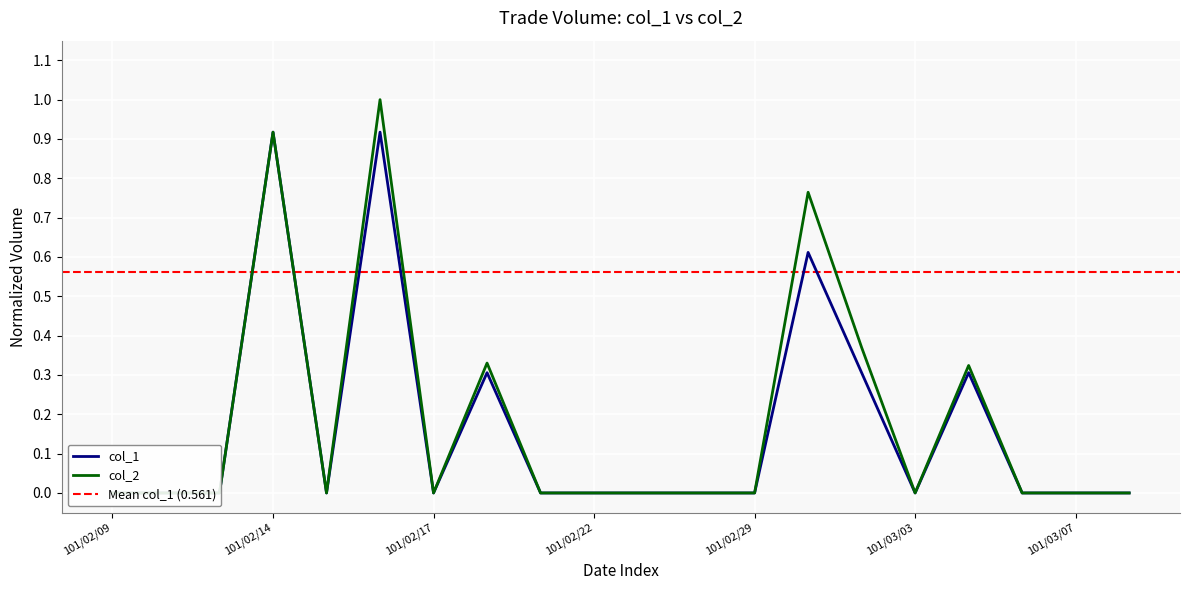

What is the maximum value shown in the chart?

1.0